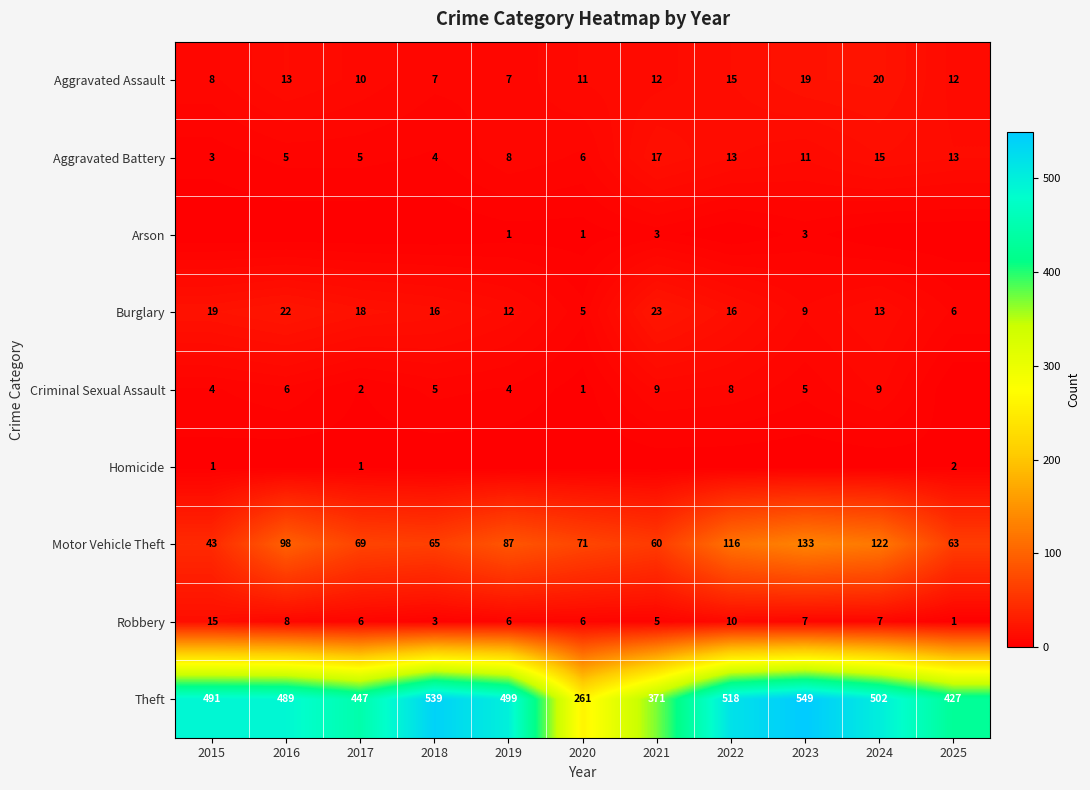

What is the difference between the second highest and second lowest values in the Robbery series?

7